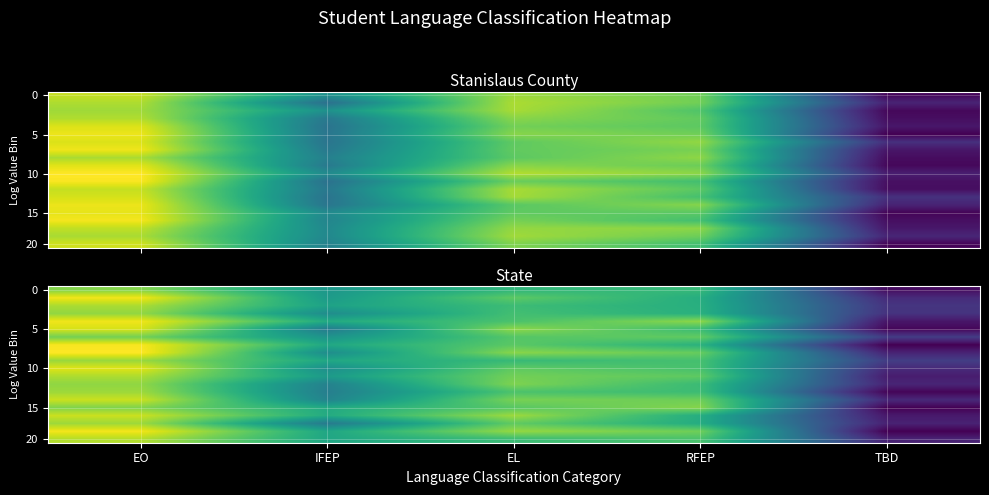

What is the total value across all series at IFEP?

264.7